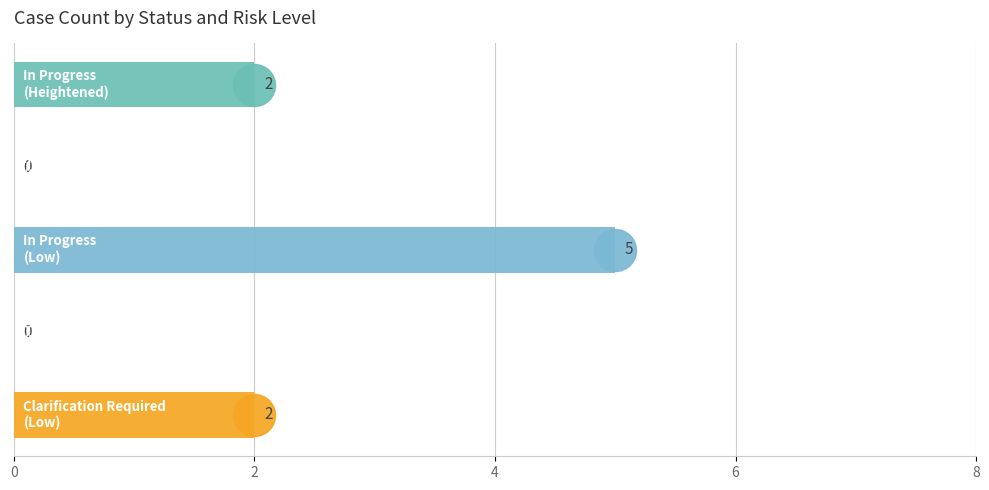

What is the average value?

2